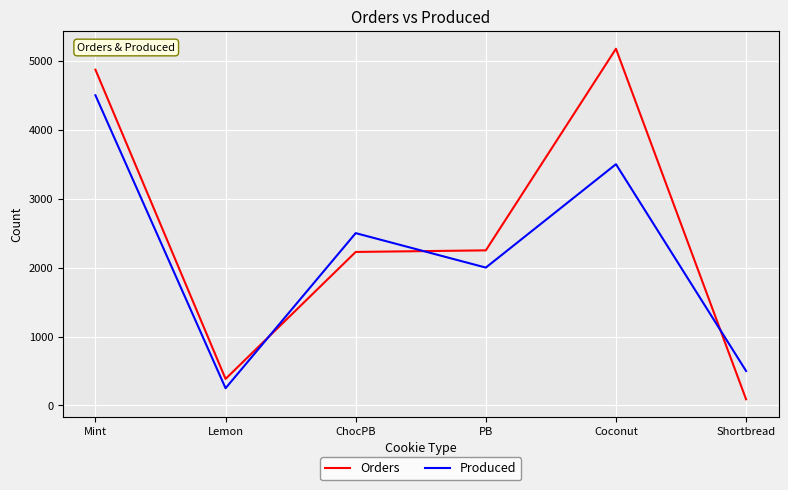

What is the sum of the Orders values at PB and Mint?

7121